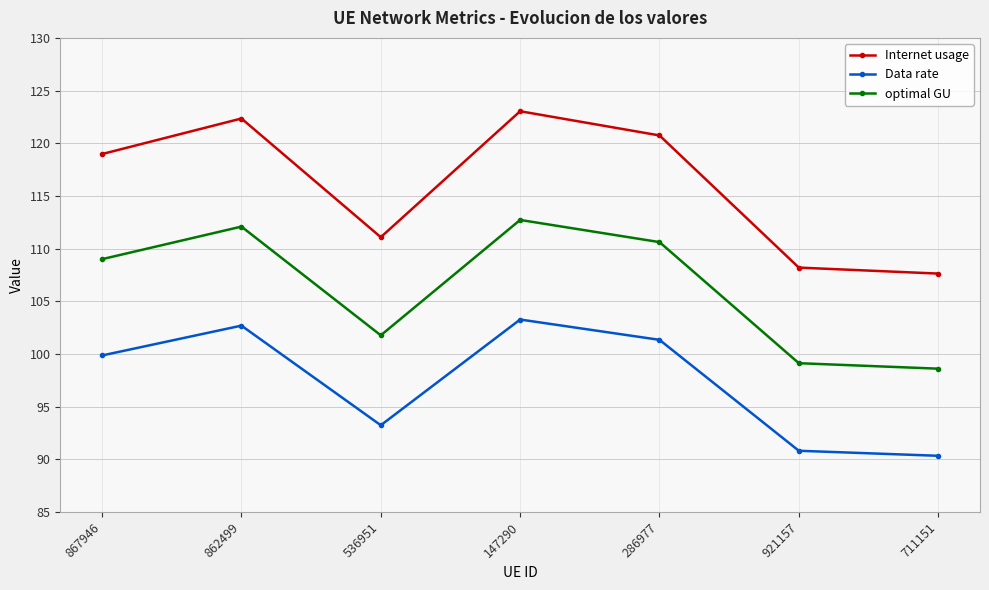

True or false: optimal GU and Data rate intersect in this chart.

False